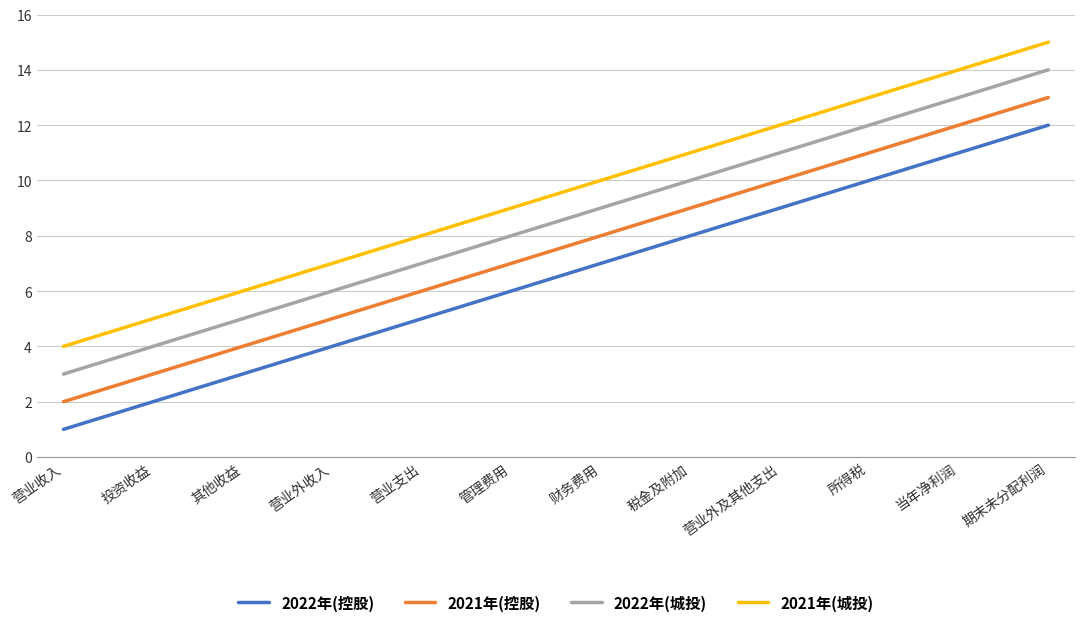

At which category is the sum across all series the highest?

期末未分配利润